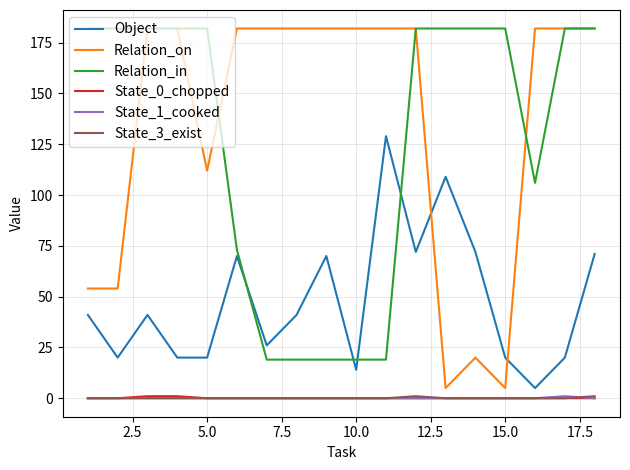

Which series has the widest spread of values?

Relation_on